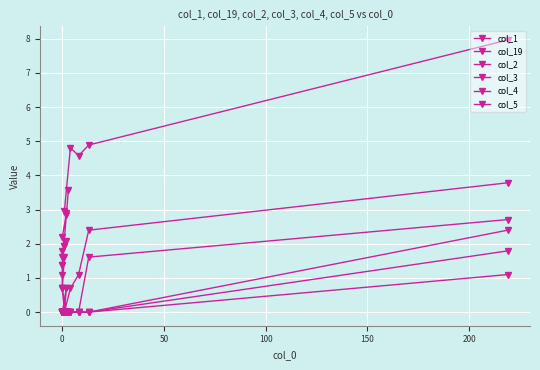

Is the value of col_1 at 10 greater than the value of col_3 at 19?

Yes